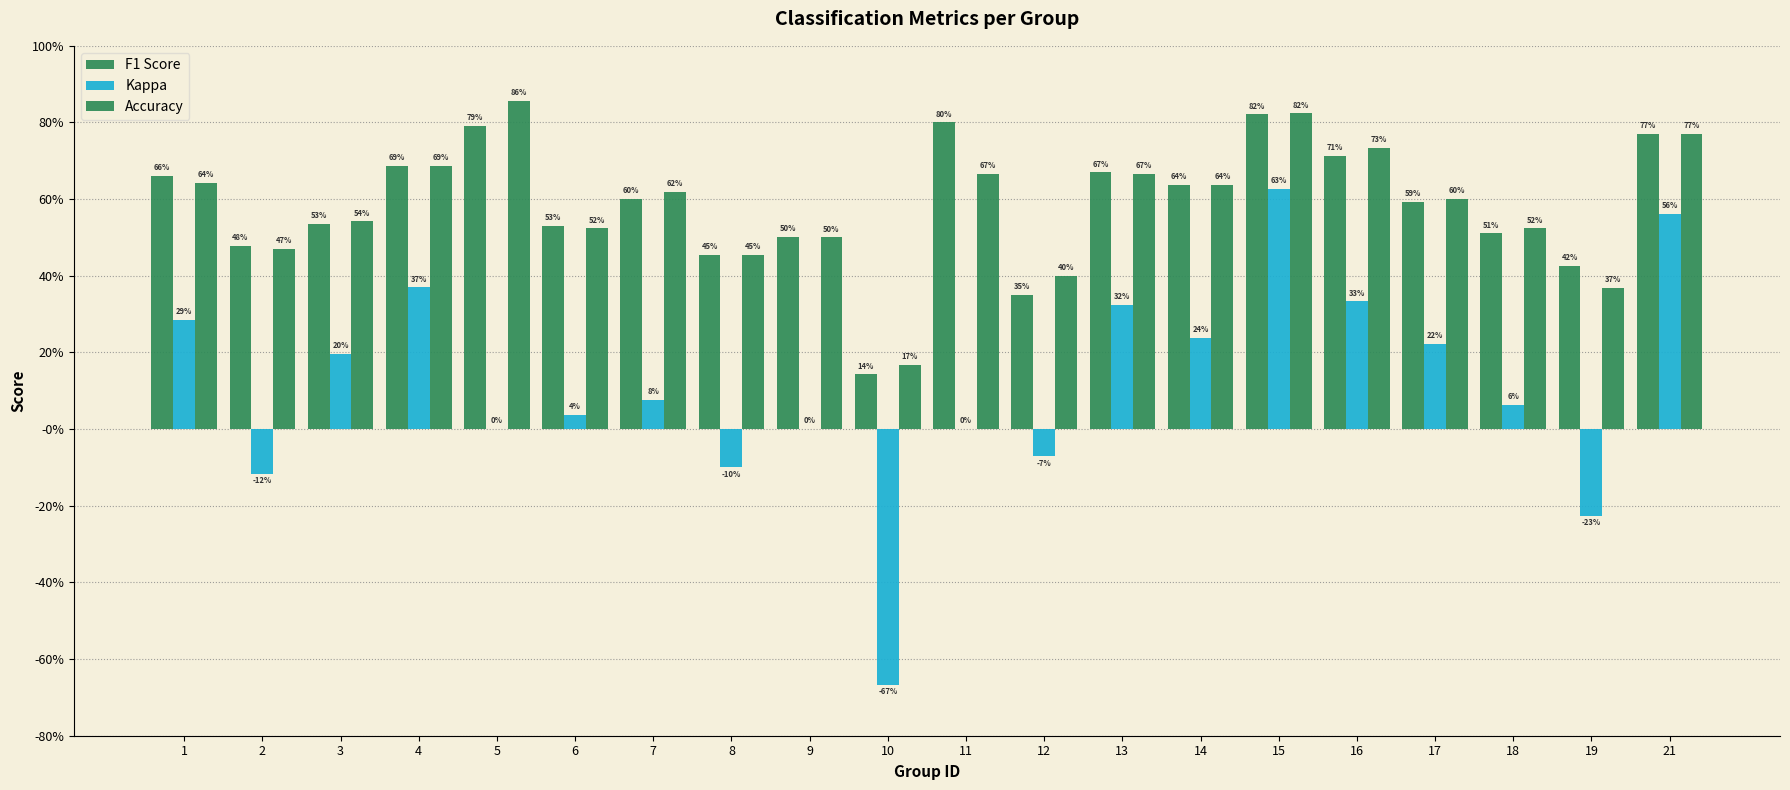

Are the bars grouped side by side (vs. stacked)?

Yes